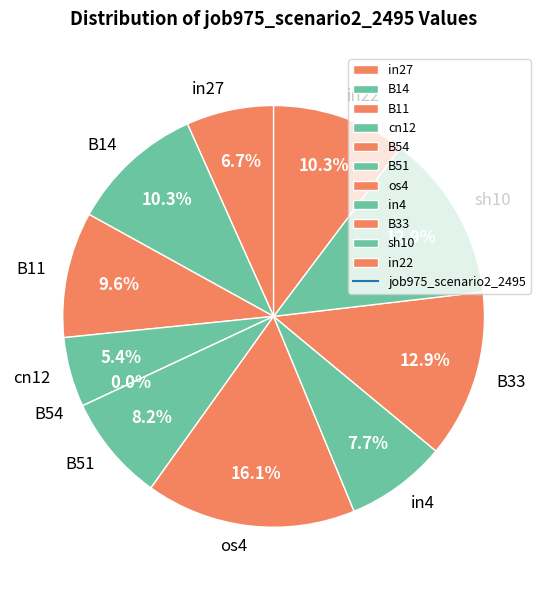

What is the change in value from B14 to B54?

-0.4